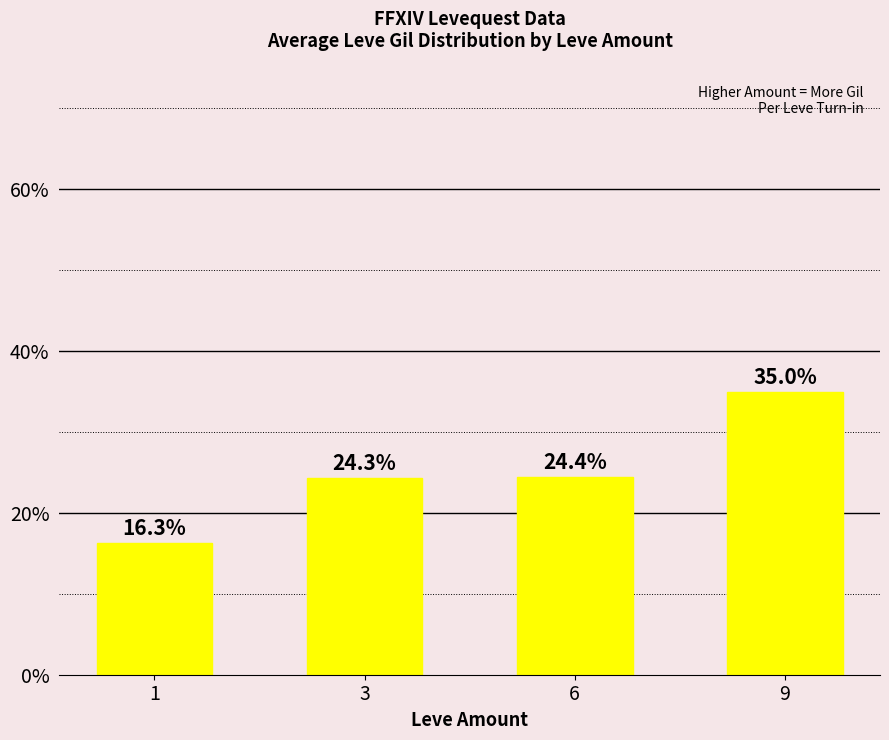

Reading left to right, list all the values displayed in this chart.

16.3	24.3	24.4	35.0